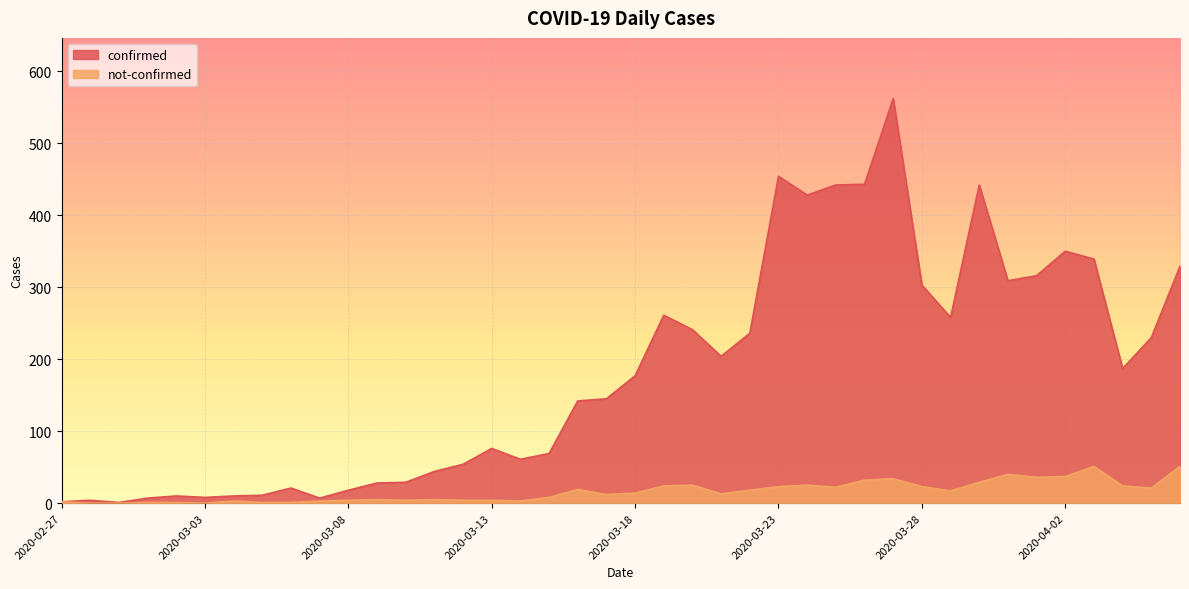

How many interior local valleys does the confirmed series have?

9